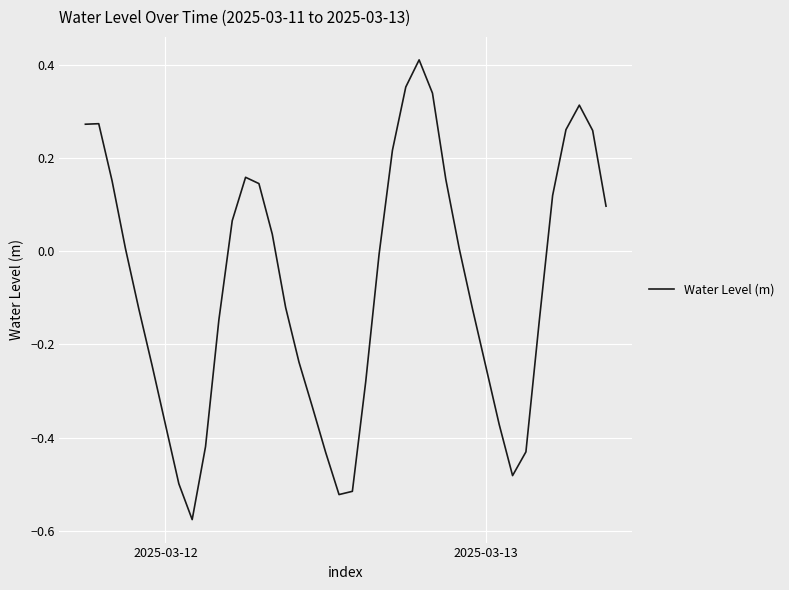

What is the difference between the maximum and minimum values?

1.0